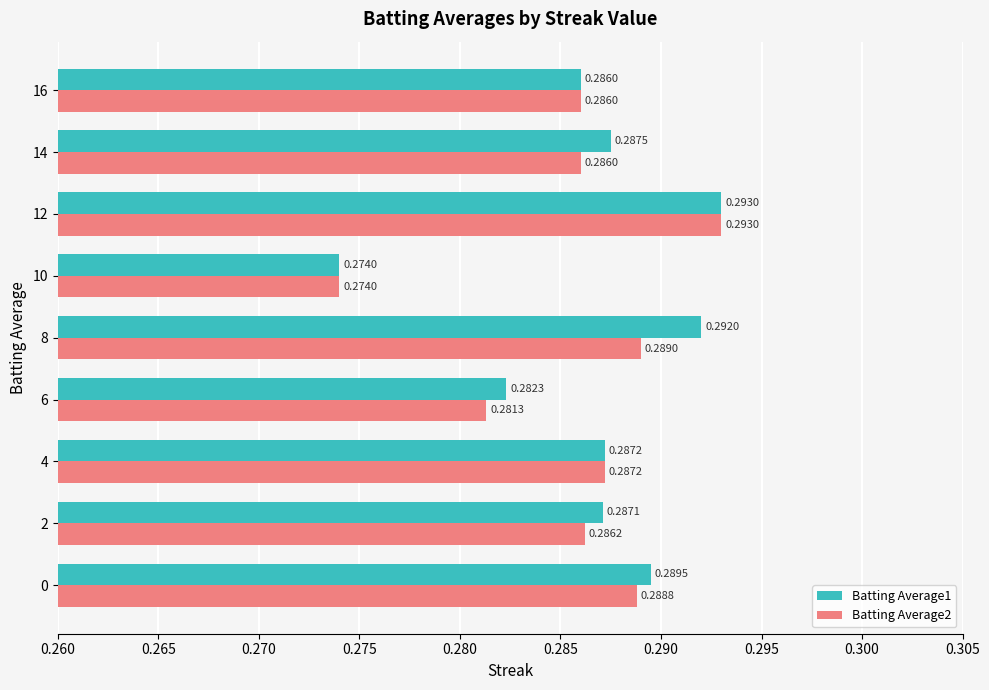

At which category is the sum across all series the highest?

12